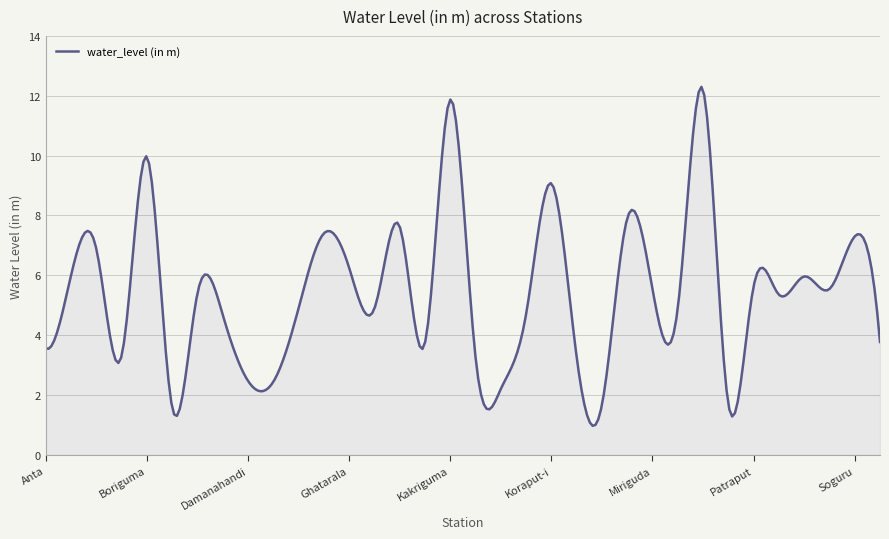

What is the difference between the maximum and minimum values?

11.3